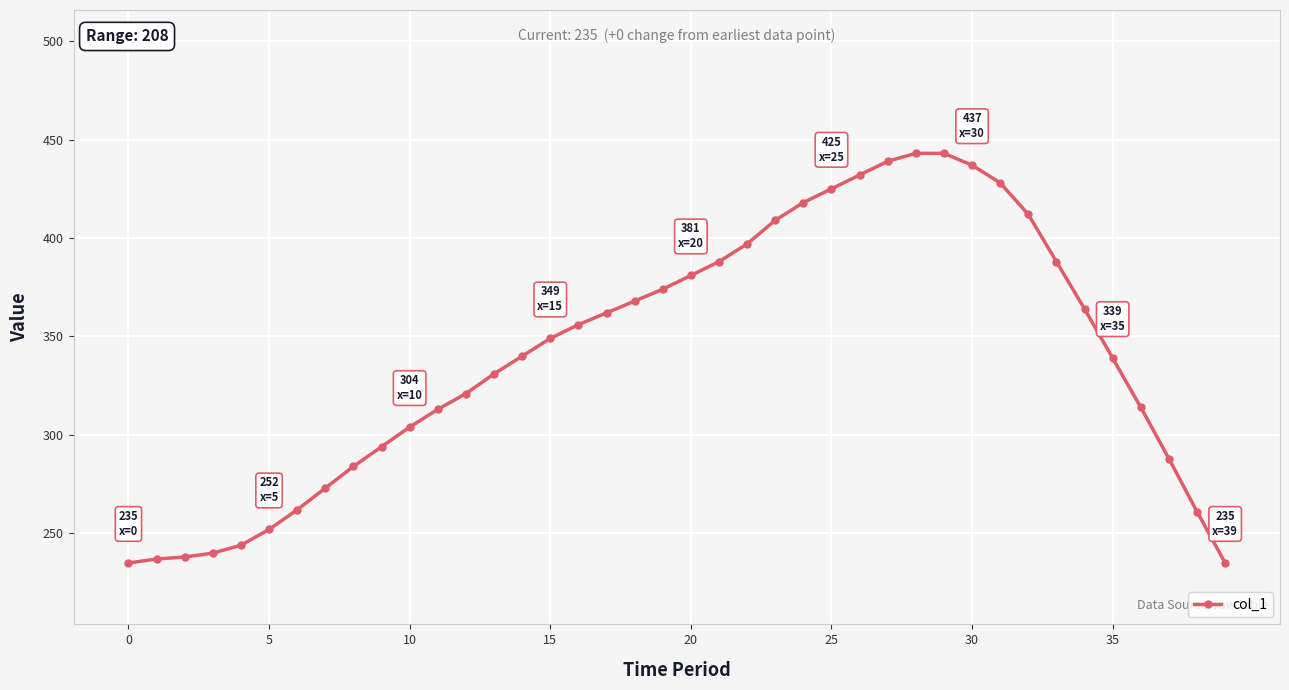

What is the difference between the maximum and minimum values?

208